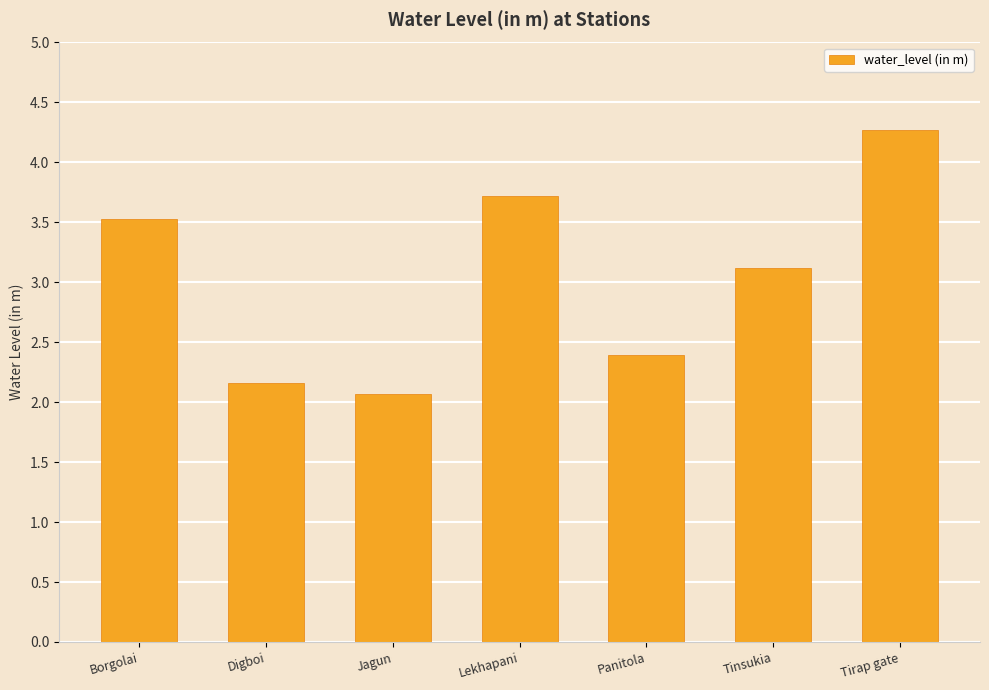

How many values are below 3?

3